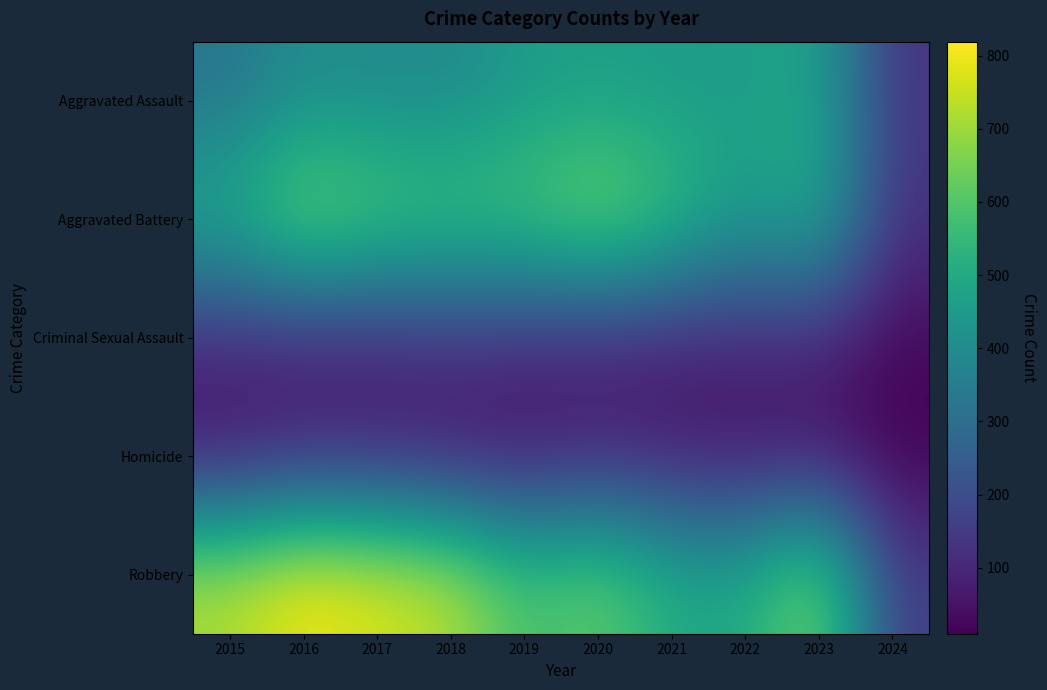

Reading right to left, list all the values displayed in this chart.

Aggravated Assault: 2024=129	2023=488	2022=458	2021=452	2020=466	2019=452	2018=392	2017=396	2016=402	2015=323
Aggravated Battery: 2024=129	2023=529	2022=446	2021=587	2020=686	2019=608	2018=600	2017=623	2016=691	2015=515
Criminal Sexual Assault: 2024=25	2023=96	2022=93	2021=81	2020=89	2019=102	2018=123	2017=91	2016=87	2015=105
Homicide: 2024=10	2023=48	2022=49	2021=69	2020=81	2019=53	2018=56	2017=82	2016=87	2015=50
Robbery: 2024=157	2023=690	2022=495	2021=506	2020=637	2019=577	2018=741	2017=780	2016=819	2015=726